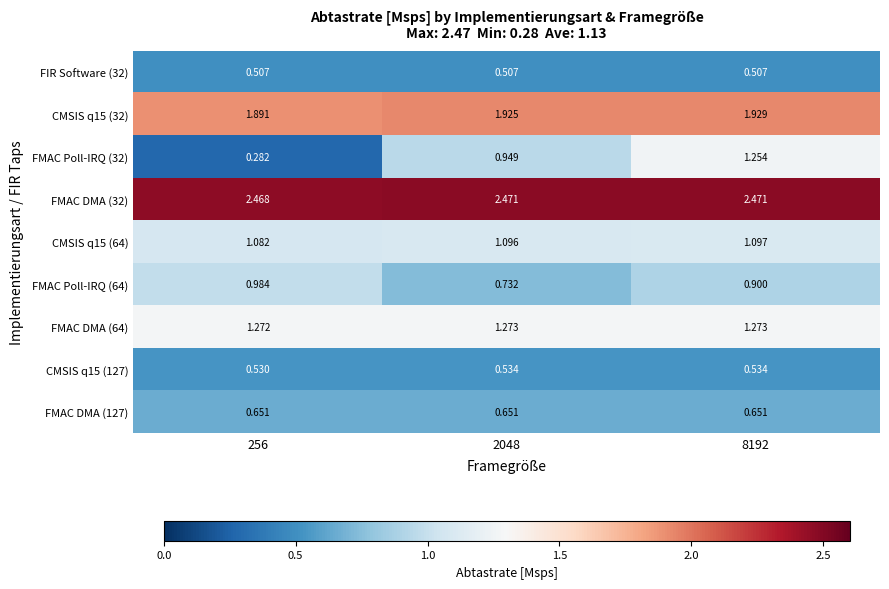

Is the value of FIR Software (32) at 256 greater than the value of CMSIS q15 (64) at 256?

No